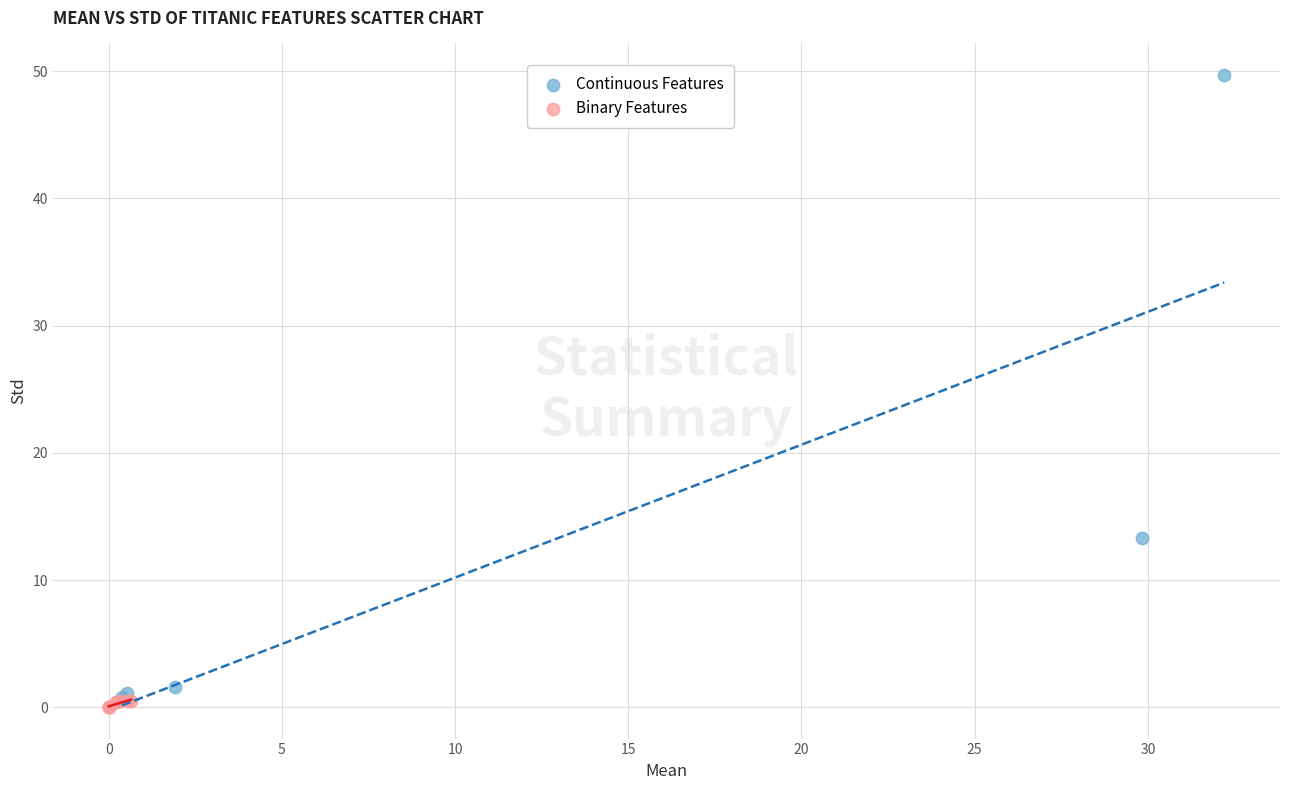

Which series reaches the maximum Y coordinate?

Continuous Features